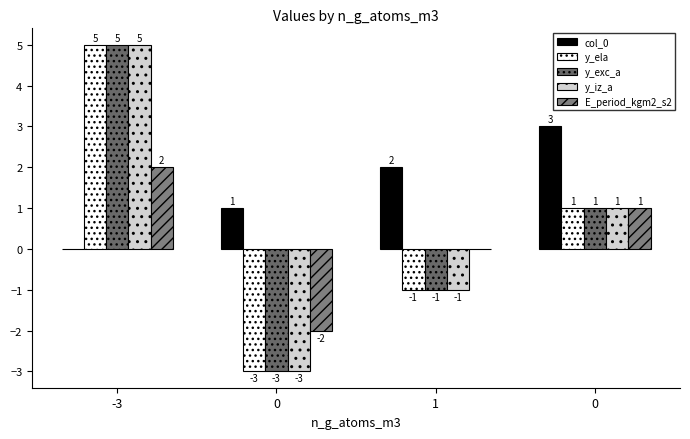

Is it true that y_iz_a equals 5 at -3?

True